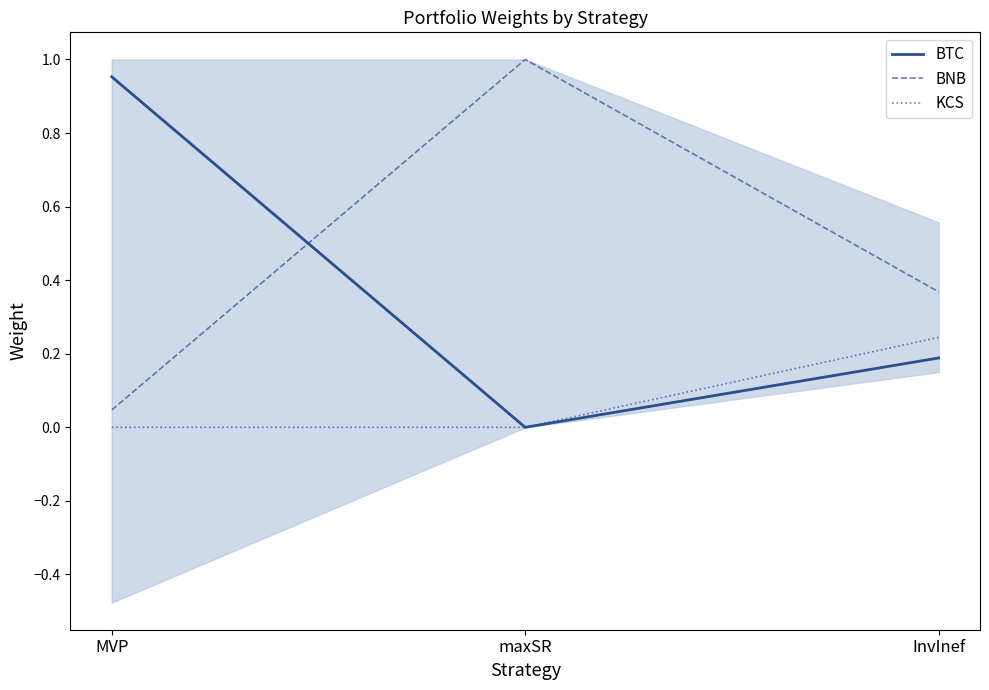

Count the number of categories in the chart.

3